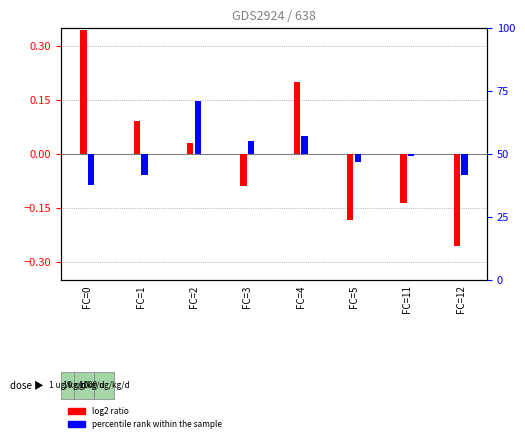

Reading left to right, what are all the values shown in this chart?

log2 ratio: 0.3	0.1	0.0	-0.1	0.2	-0.2	-0.1	-0.3
percentile rank within the sample: -0.0	-0.0	0.1	0.0	0.0	-0.0	-0.0	-0.0